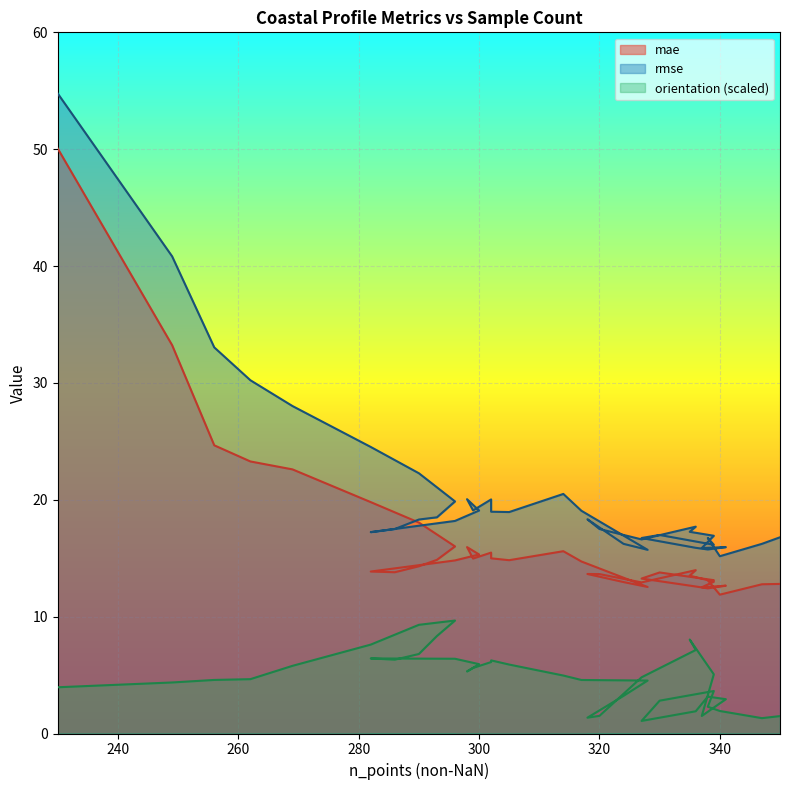

Count the number of data series in this chart.

3